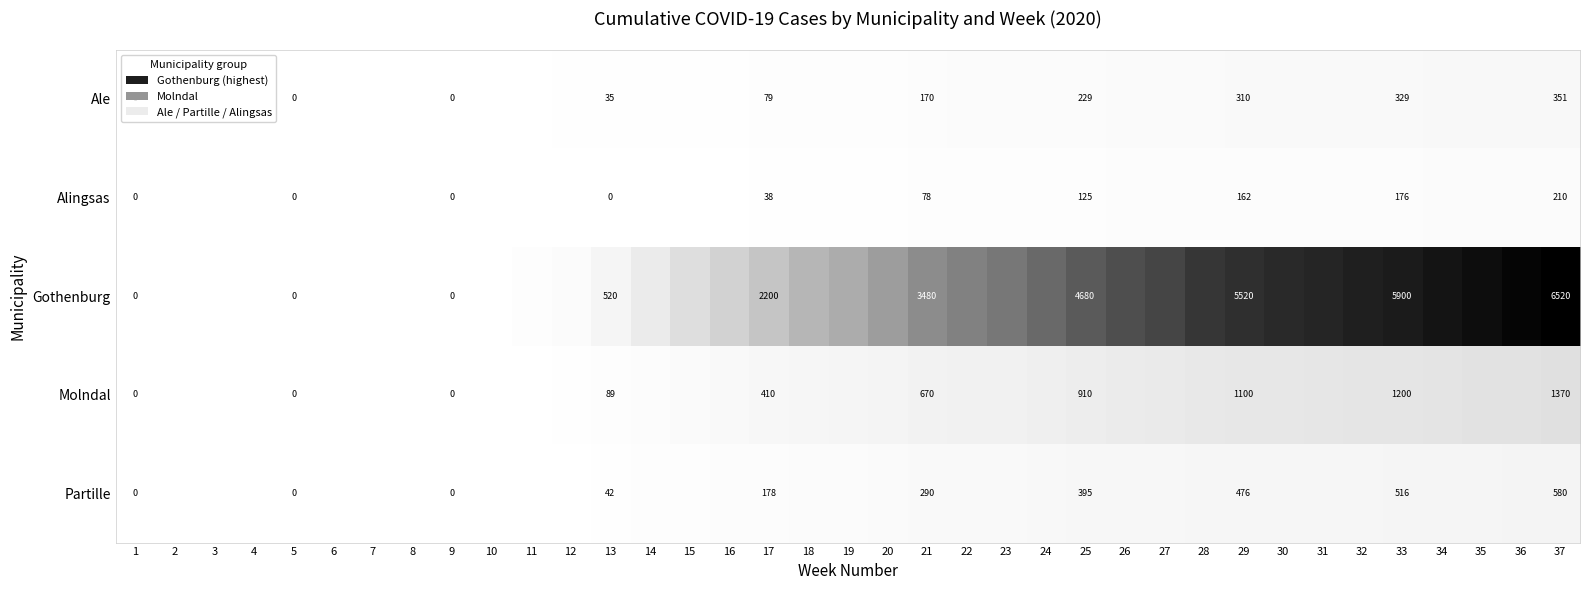

Is it true that Alingsas equals 162 at 29?

True